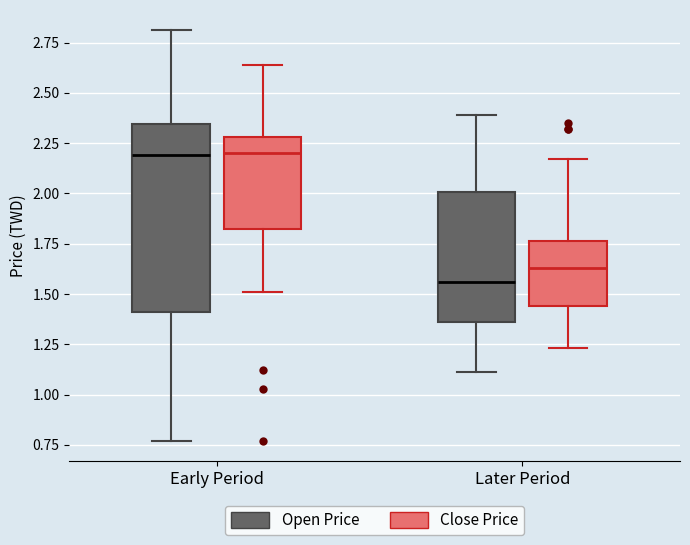

Reading left to right, read every box against the y-axis: the position of its median line, the range the box covers, and the ends of its whiskers. The values are not printed on the chart, so give them approximately, as read against the axis.

Early Period (Open Price): median 2.20, box 1.40 to 2.35, whiskers 0.75 to 2.80
Early Period (Close Price): median 2.20, box 1.85 to 2.30, whiskers 1.50 to 2.65
Later Period (Open Price): median 1.55, box 1.35 to 2.00, whiskers 1.10 to 2.40
Later Period (Close Price): median 1.65, box 1.45 to 1.75, whiskers 1.25 to 2.15